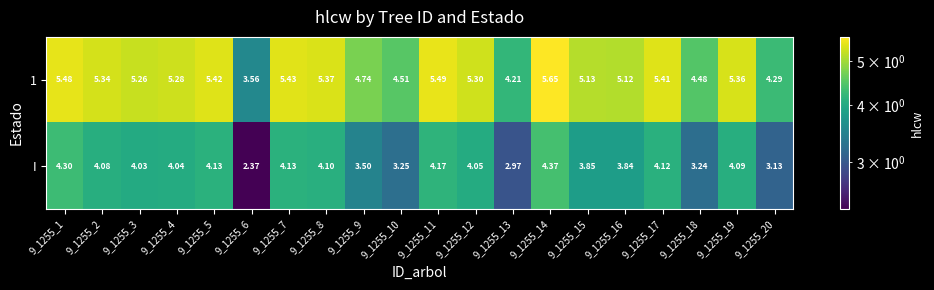

Which series changed the most between 9_1255_1 and 9_1255_2?

I